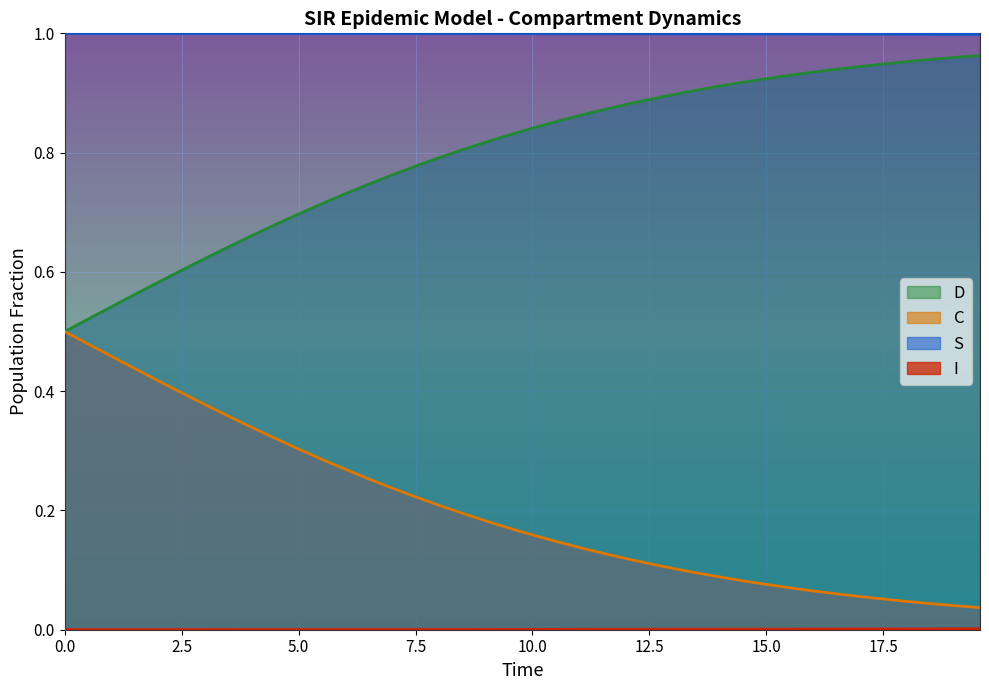

True or false: S and C cross at least once.

False